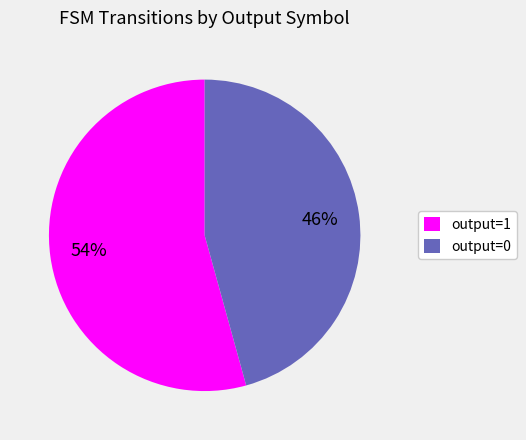

Combined, do output=1 and output=0 account for over 50%?

Yes